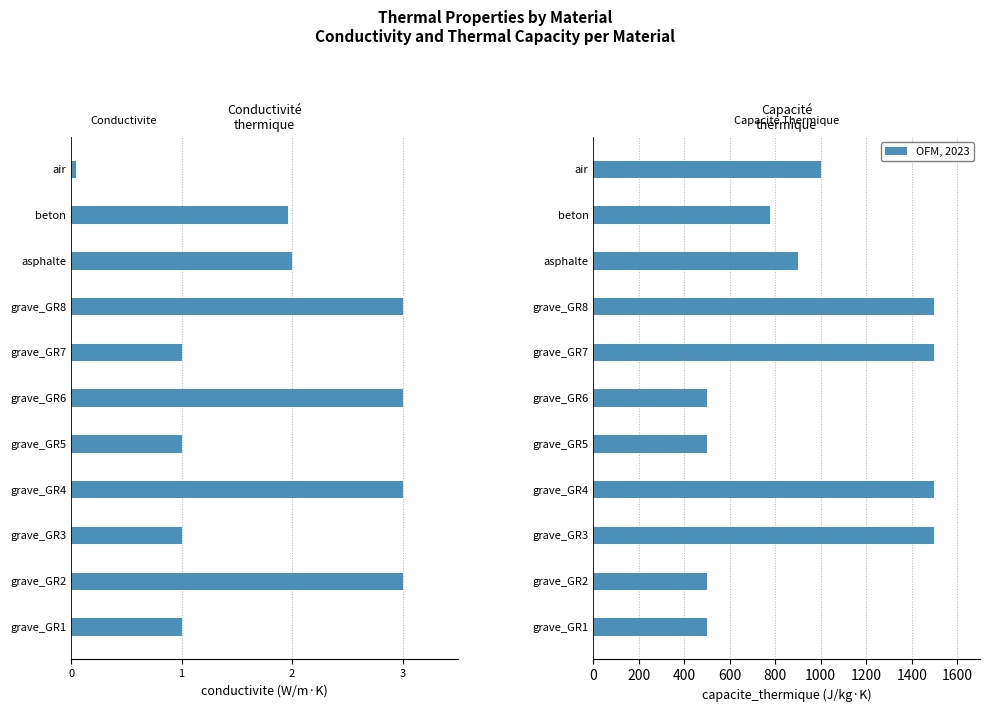

Rank the series by their maximum value, from highest to lowest.

capacite_thermique, conductivite